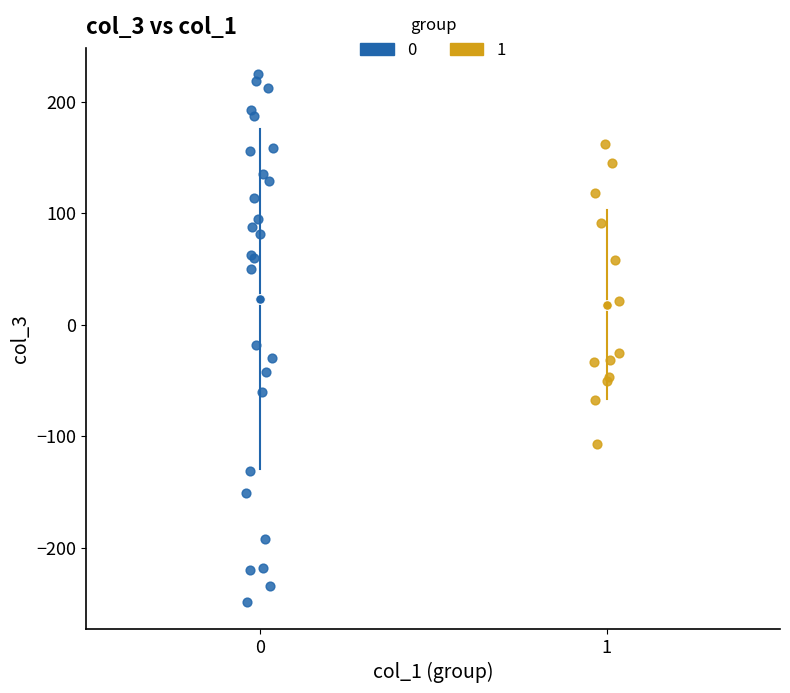

Which series reaches the minimum Y coordinate?

0